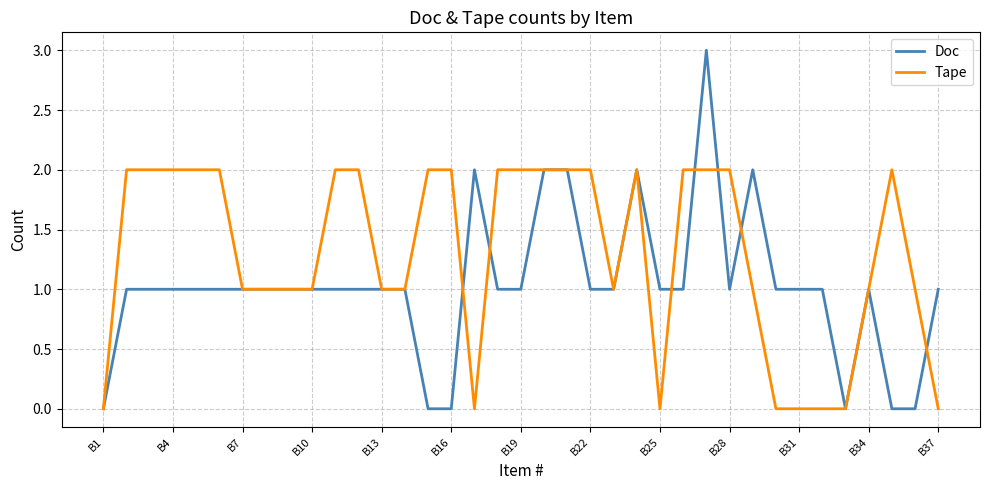

Which series has the largest total across all categories?

Tape